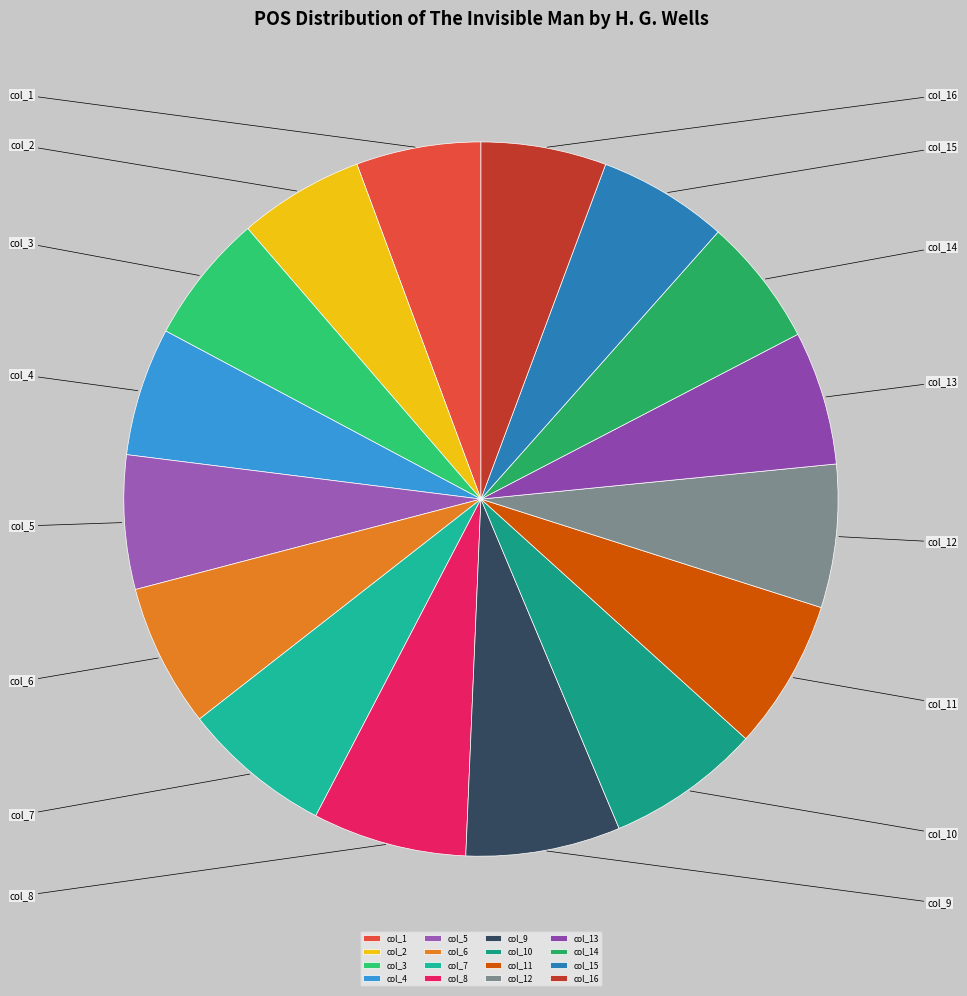

Which slice is the largest?

col_9